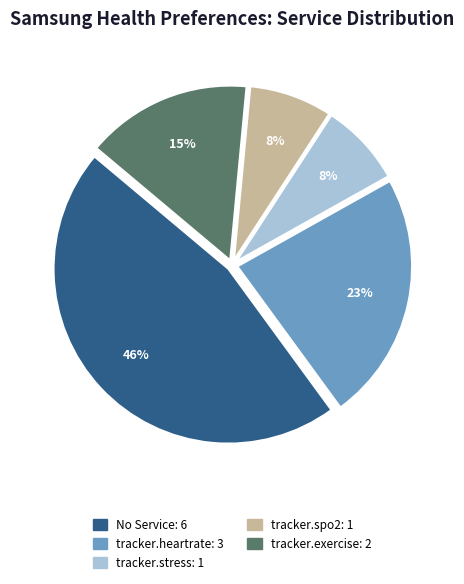

Does any single category account for the majority?

No